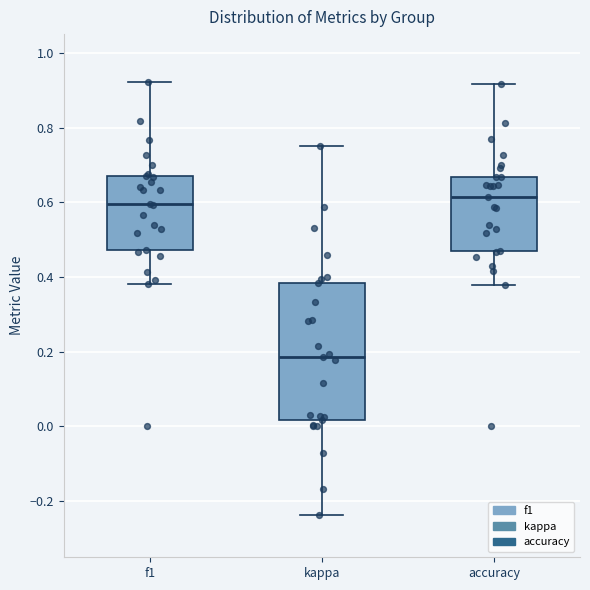

Reading left to right, transcribe this box plot: for each box, give where its median line is, the range the box spans, and where its two whiskers end, as read against the y-axis. The values are not printed on the chart, so give them approximately, as read against the axis.

f1: median 0.60, box 0.48 to 0.68, whiskers 0.38 to 0.92
kappa: median 0.18, box 0.02 to 0.38, whiskers -0.24 to 0.76
accuracy: median 0.62, box 0.48 to 0.66, whiskers 0.38 to 0.92